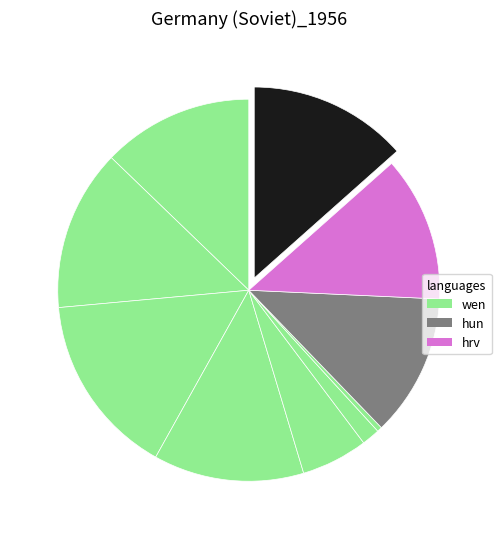

How many segments does this pie chart have?

10